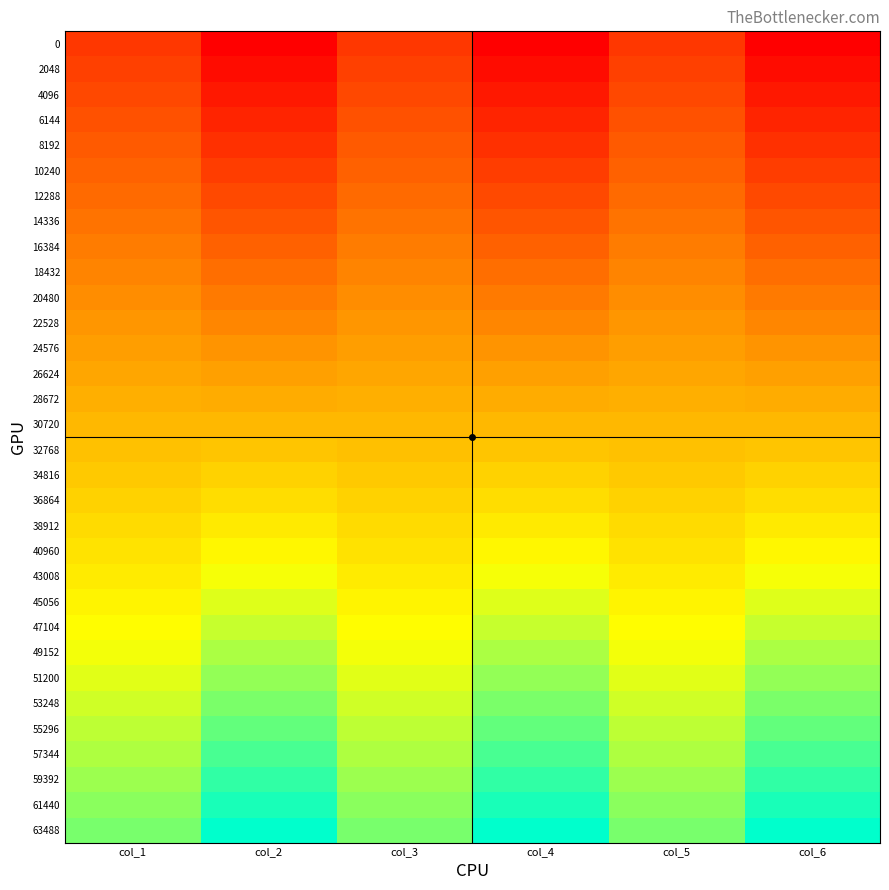

Which series changed the most between col_2 and col_5?

63488